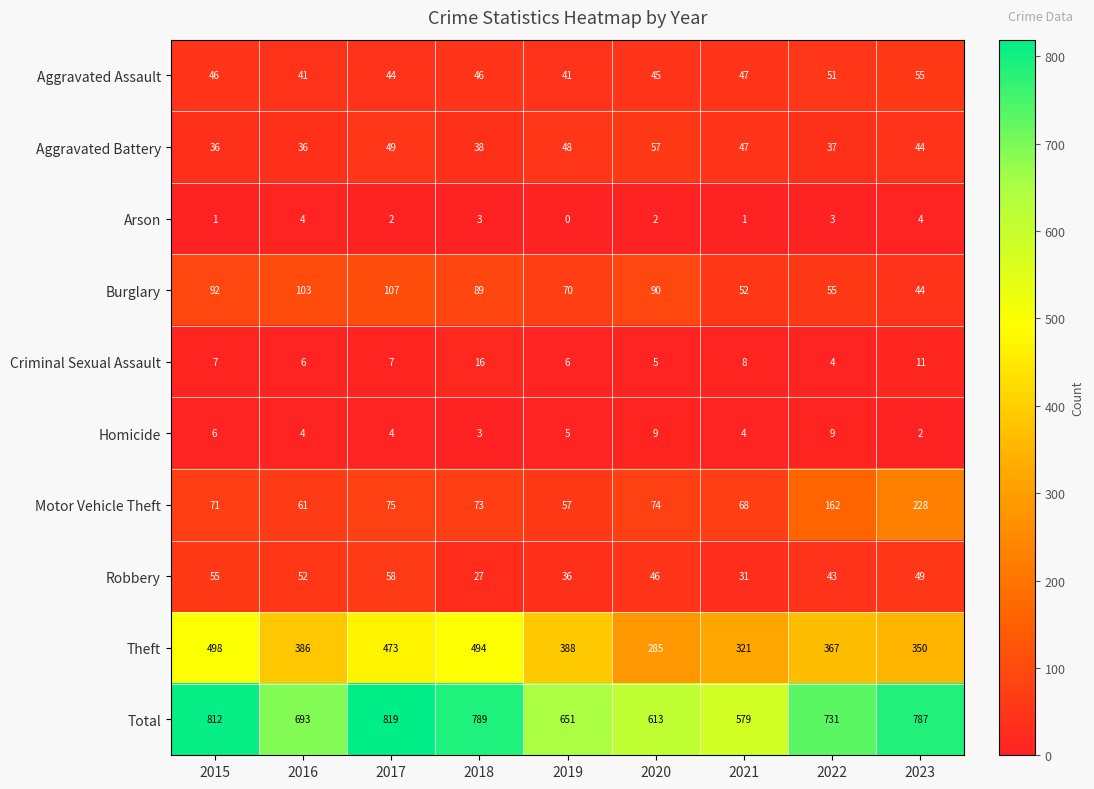

Read the Aggravated Assault value at 2018, to the nearest 10.

50